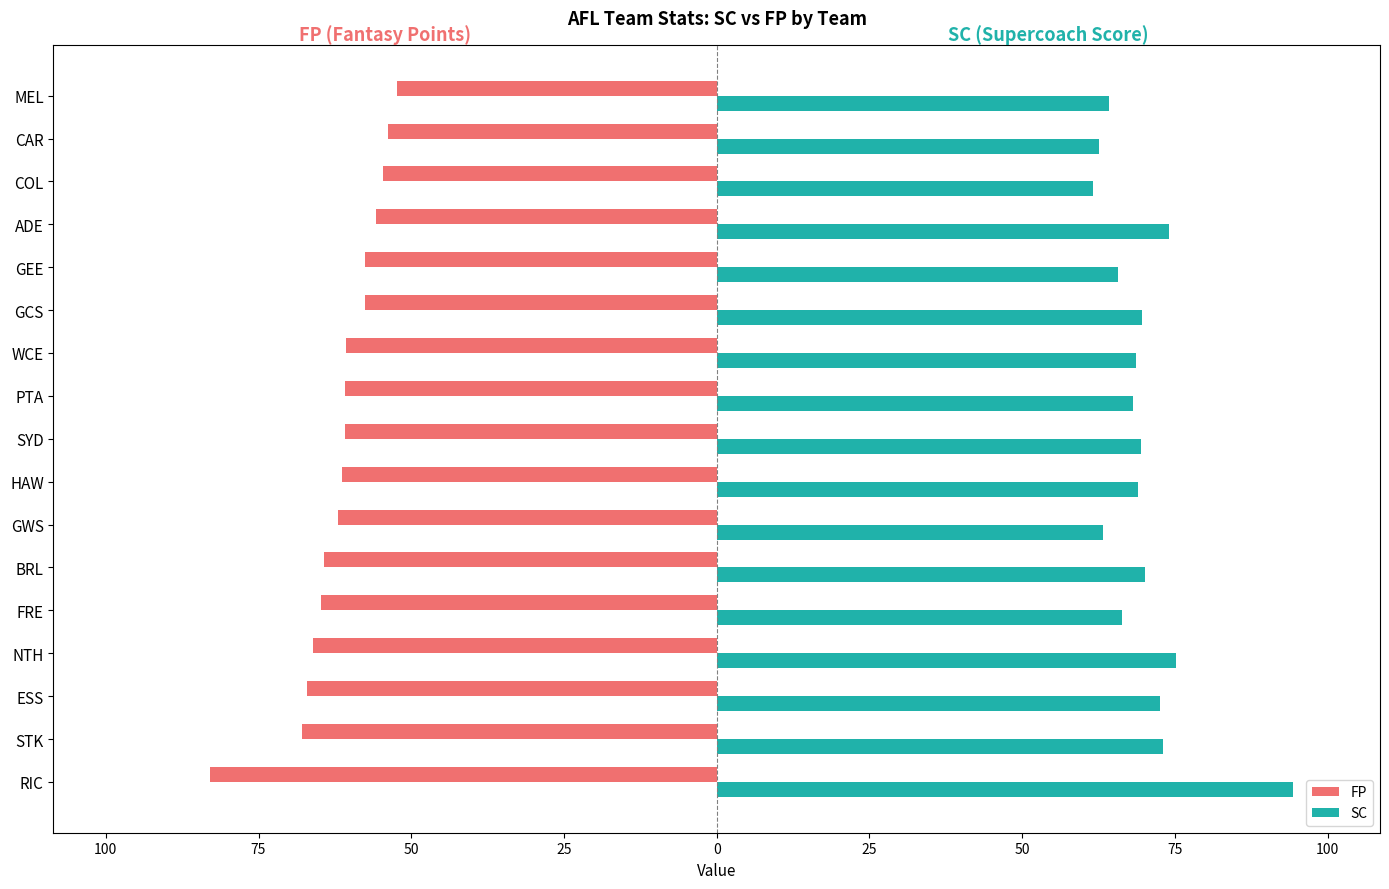

What are all the series names shown in the legend?

FP, SC